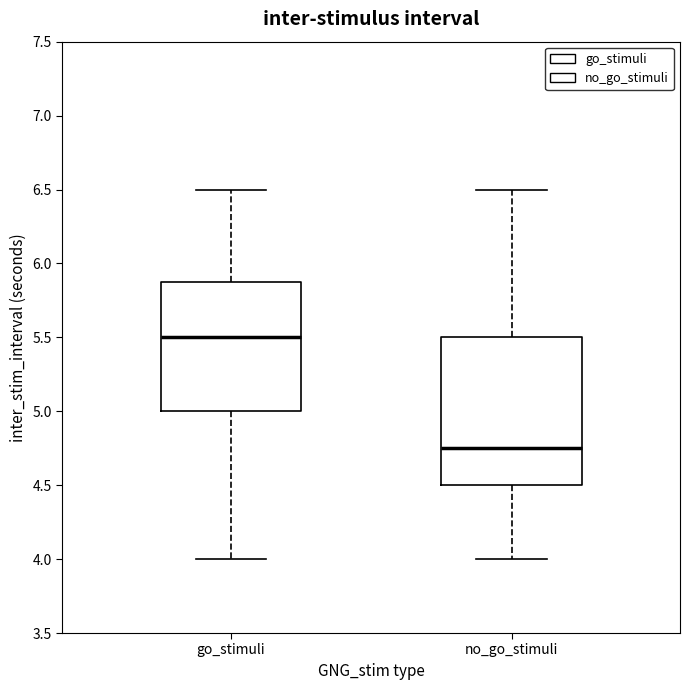

Where does the upper whisker of the box for go_stimuli end on the y-axis? The values are not printed on the chart, so give them approximately, as read against the axis.

6.50